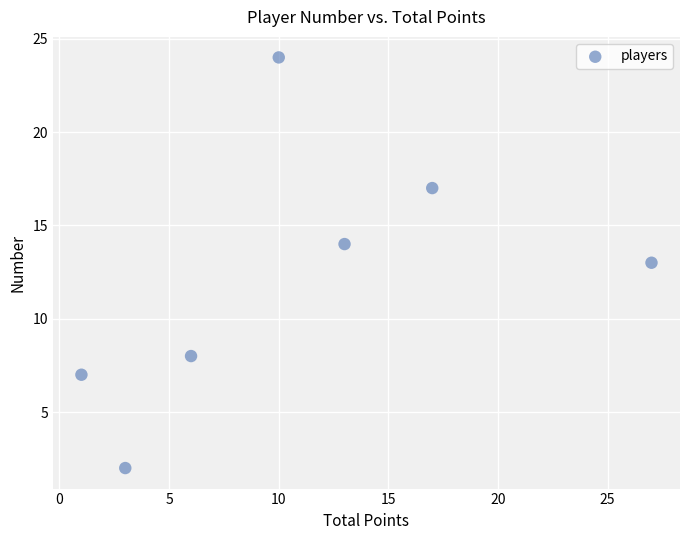

What is the average Y value?

12